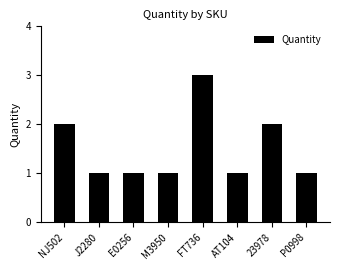

At which category does the chart reach its peak across all series?

FT736